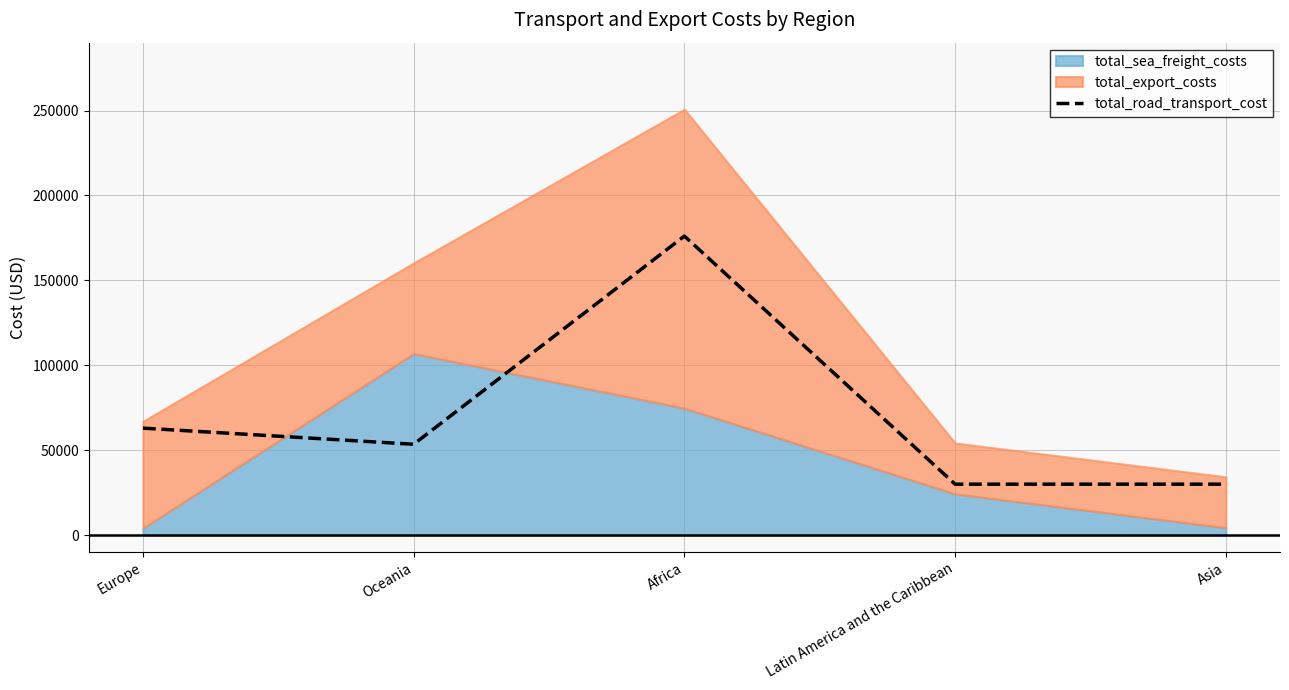

How many points are lower than both their immediate neighbors (excluding endpoints)?

1